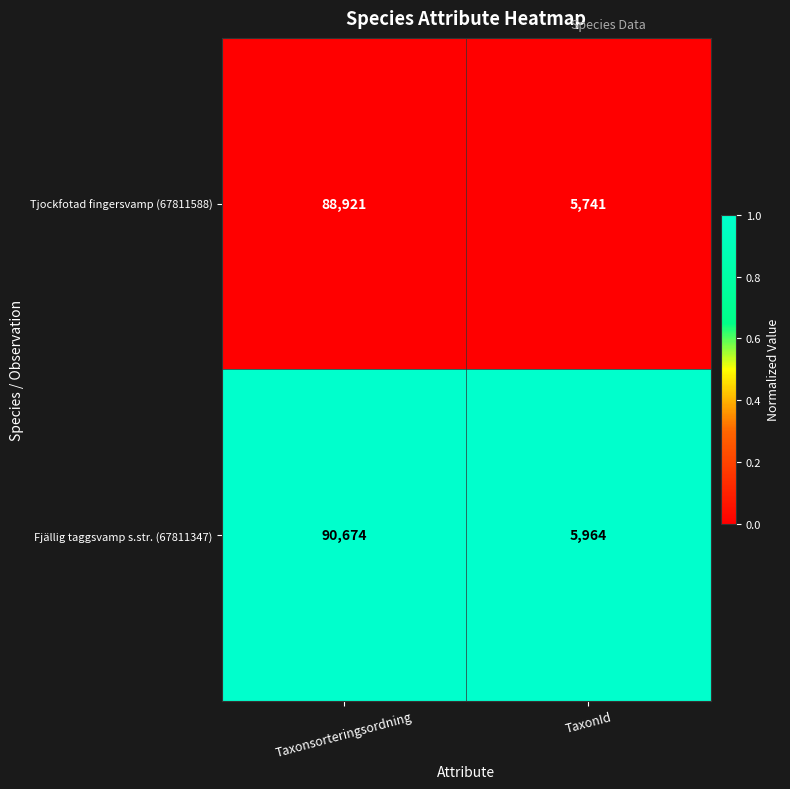

Reading left to right, extract all data points from this chart.

Tjockfotad fingersvamp (67811588): Taxonsorteringsordning=88921	TaxonId=5741
Fjällig taggsvamp s.str. (67811347): Taxonsorteringsordning=90674	TaxonId=5964